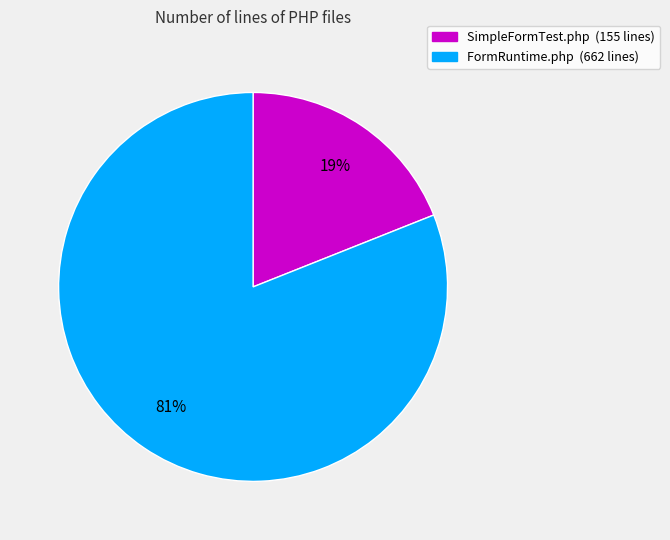

Is the sum of SimpleFormTest.php and FormRuntime.php greater than half?

Yes